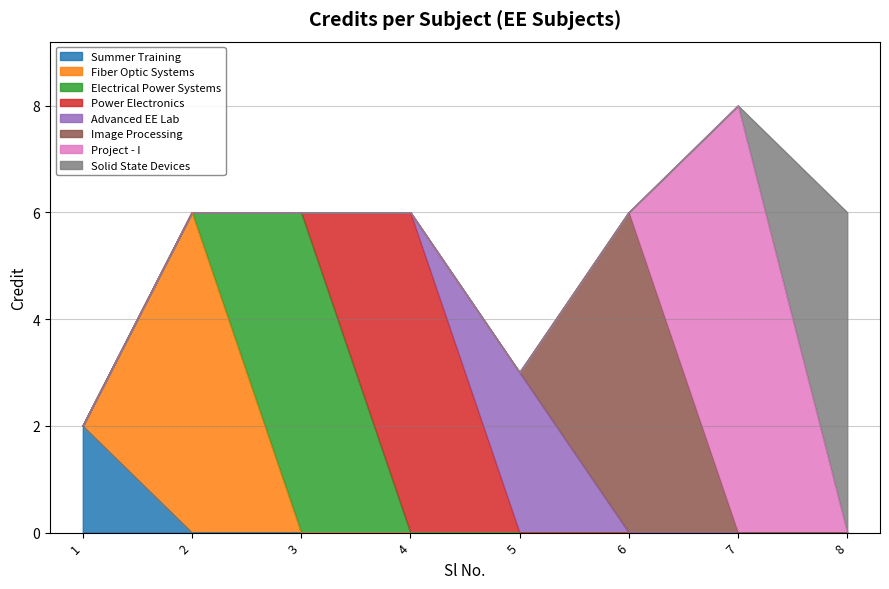

True or false: there are more than 0 points higher than both neighbors.

True